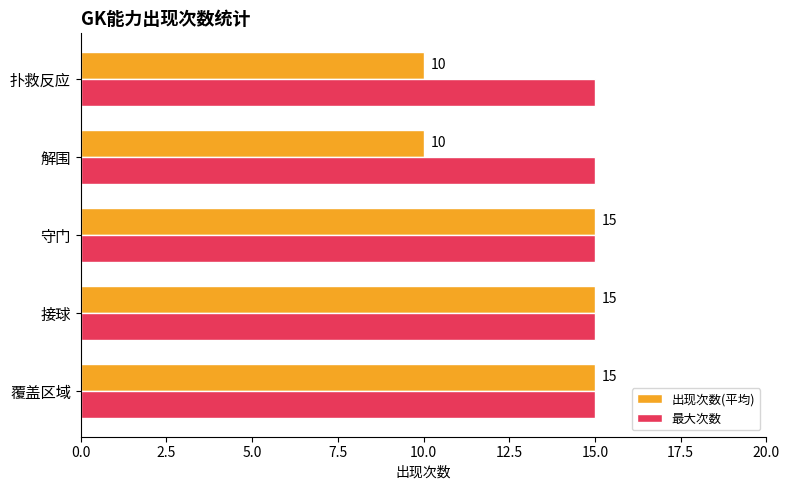

What is the total value across all series at 覆盖区域?

30